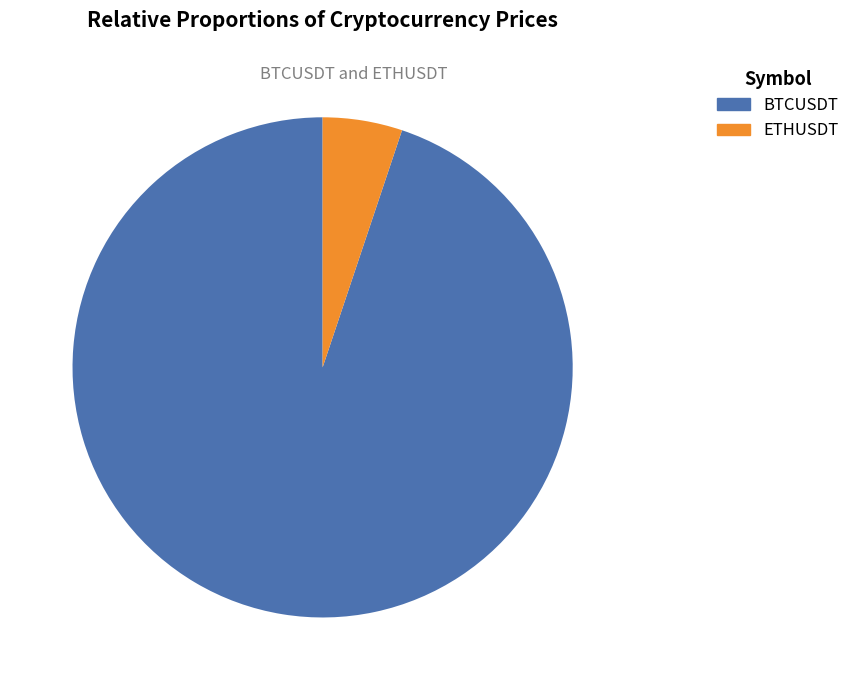

To the nearest percent, what is the difference between the largest and smallest slice percentages?

90%